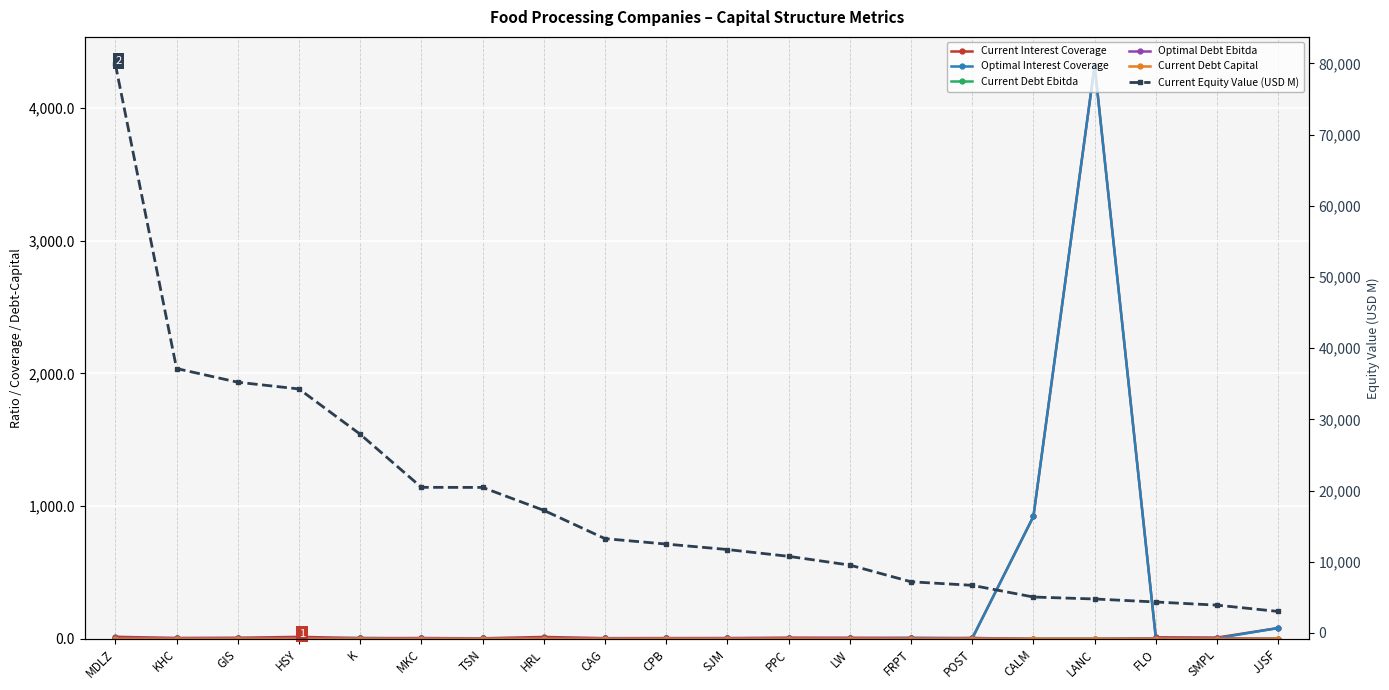

Which label corresponds to the smallest value in the chart?

CALM